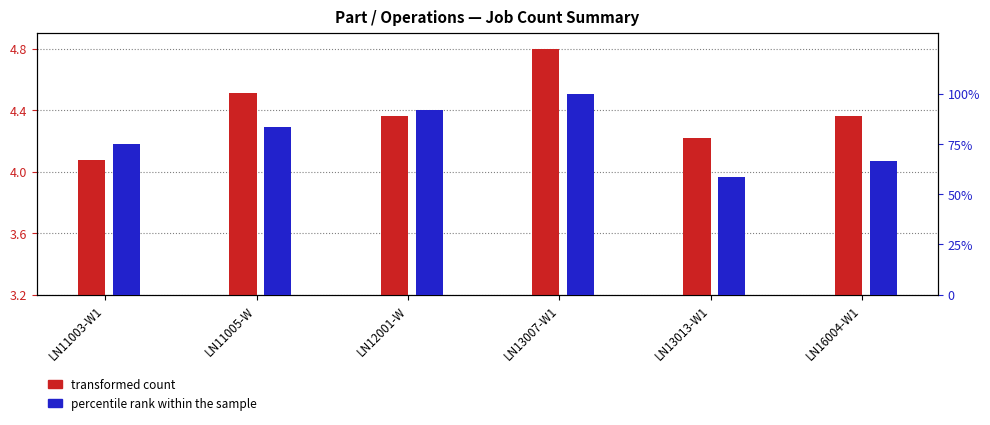

What is the difference between the percentile rank within the sample values at LN13013-W1 and LN13007-W1?

41.7